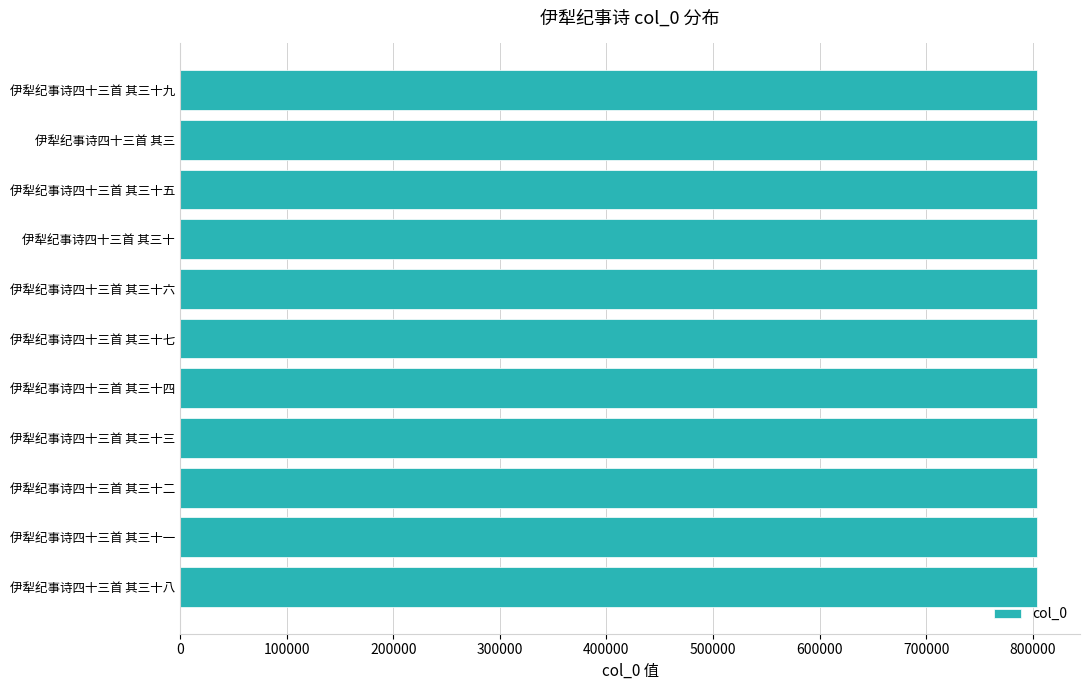

Approximately how many times larger is the value at 伊犁纪事诗四十三首 其三十六 compared to 伊犁纪事诗四十三首 其三十七?

1.0